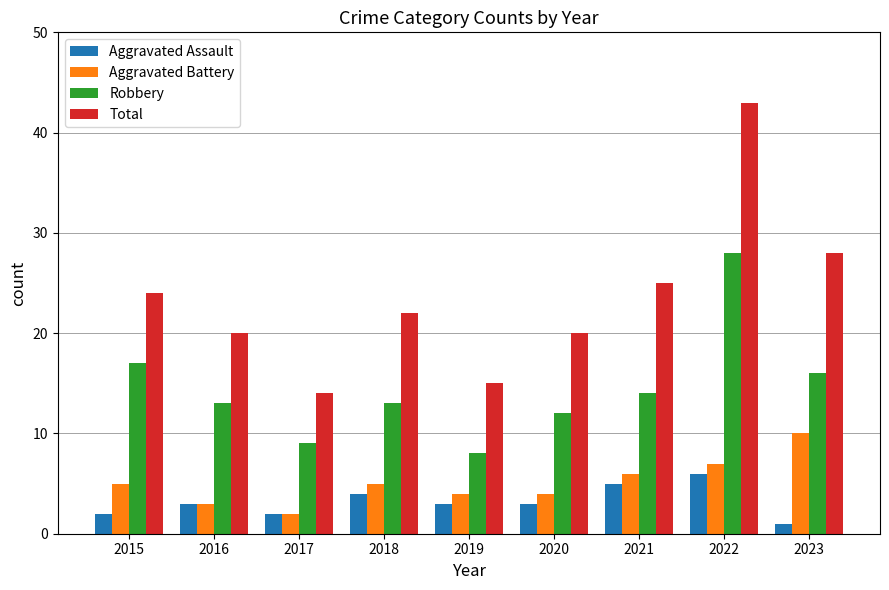

What is the maximum value shown in the chart?

43